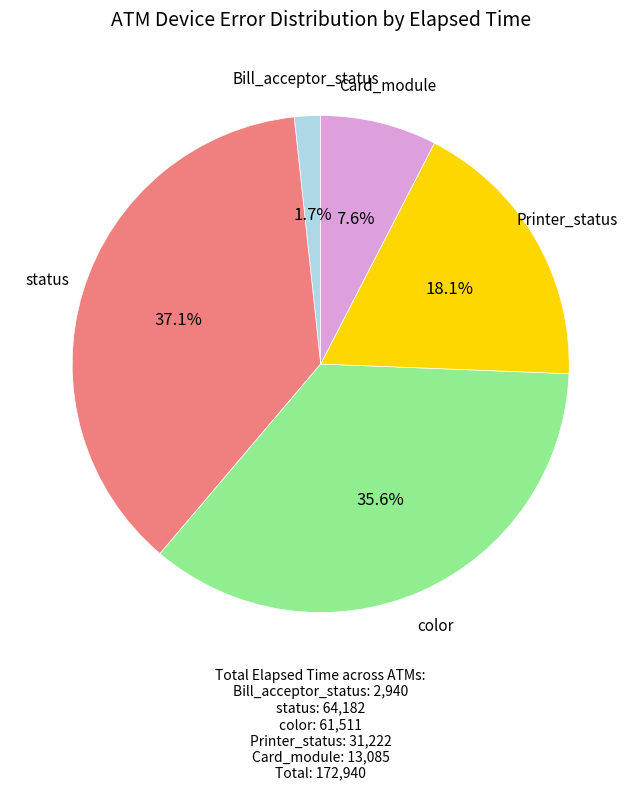

Which category has the biggest portion of the pie?

status